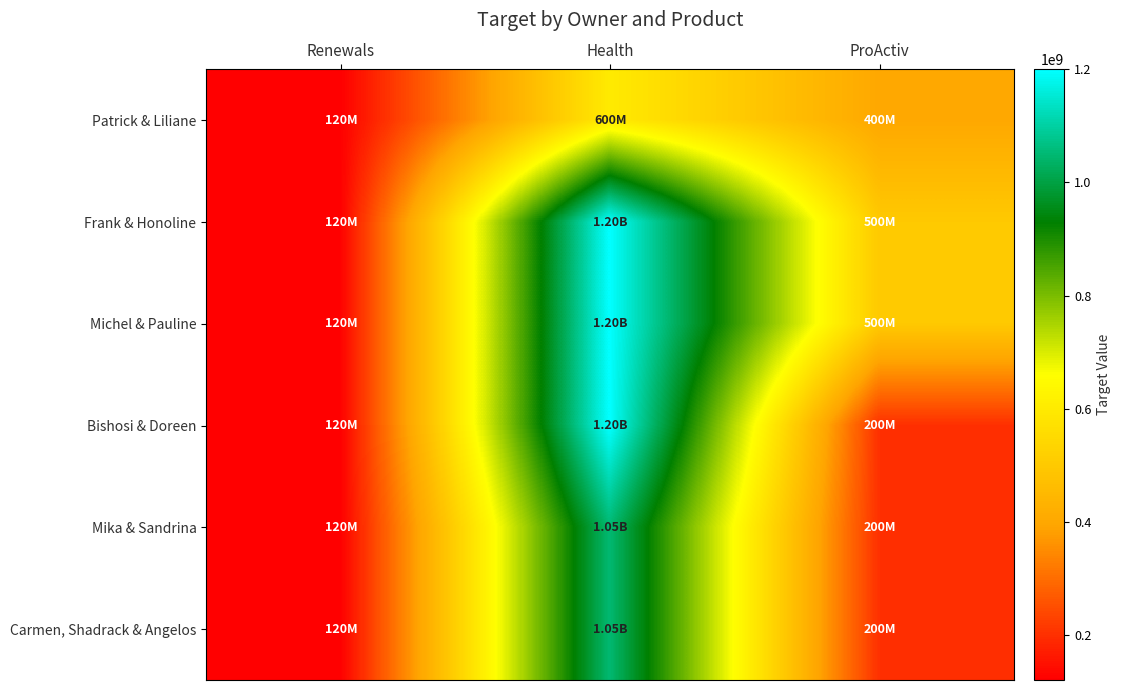

Reading right to left, transcribe all the data shown in this chart.

Patrick & Liliane: ProActiv=400000000	Health=600000000	Renewals=119881450
Frank & Honoline: ProActiv=500000000	Health=1200000000	Renewals=119881450
Michel & Pauline: ProActiv=500000000	Health=1200000000	Renewals=119881450
Bishosi & Doreen: ProActiv=200000000	Health=1200000000	Renewals=119881450
Mika & Sandrina: ProActiv=200000000	Health=1050000000	Renewals=119881450
Carmen, Shadrack & Angelos: ProActiv=200000000	Health=1050000000	Renewals=119881450